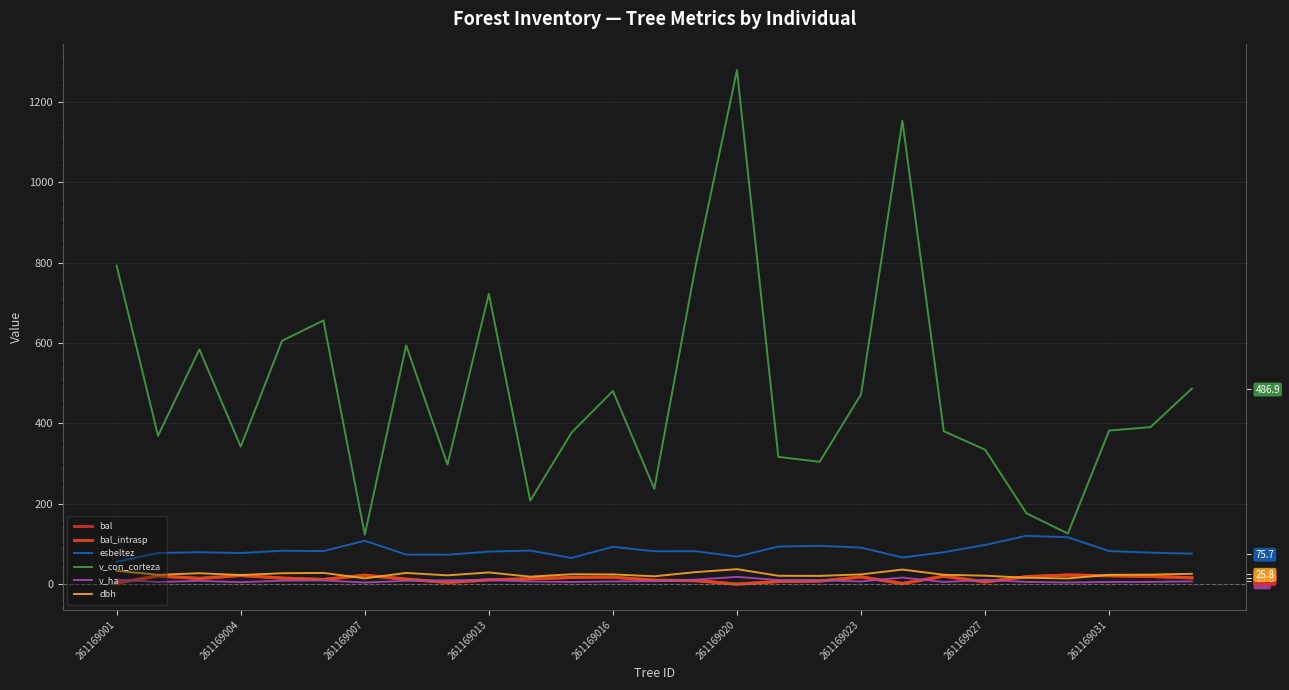

True or false: esbeltez and bal intersect in this chart.

False